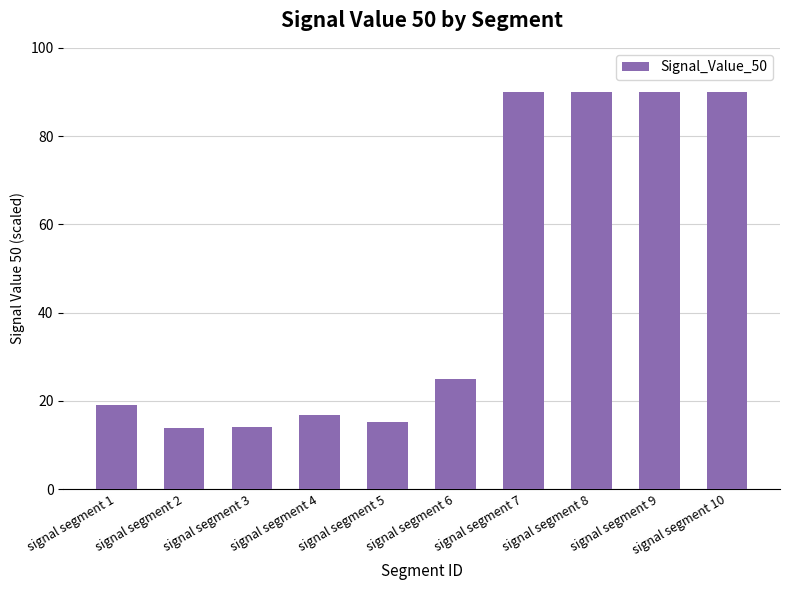

What is the change in value from signal segment 2 to signal segment 9?

+76.1